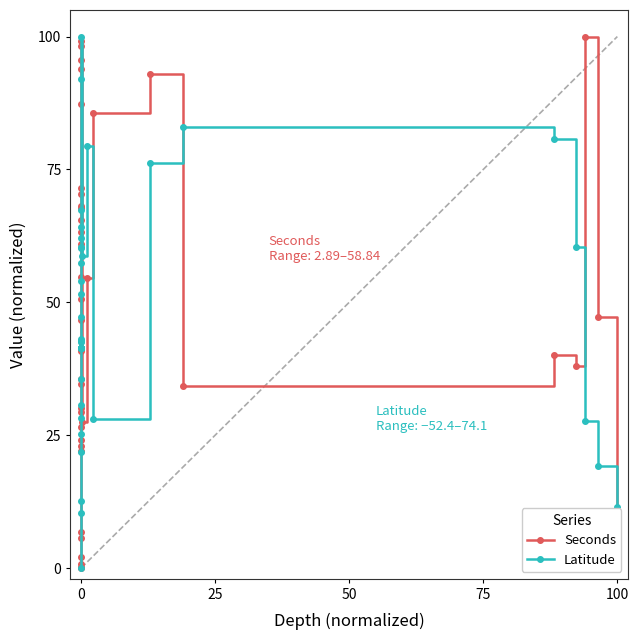

Between 10 and 6, which is larger?

10